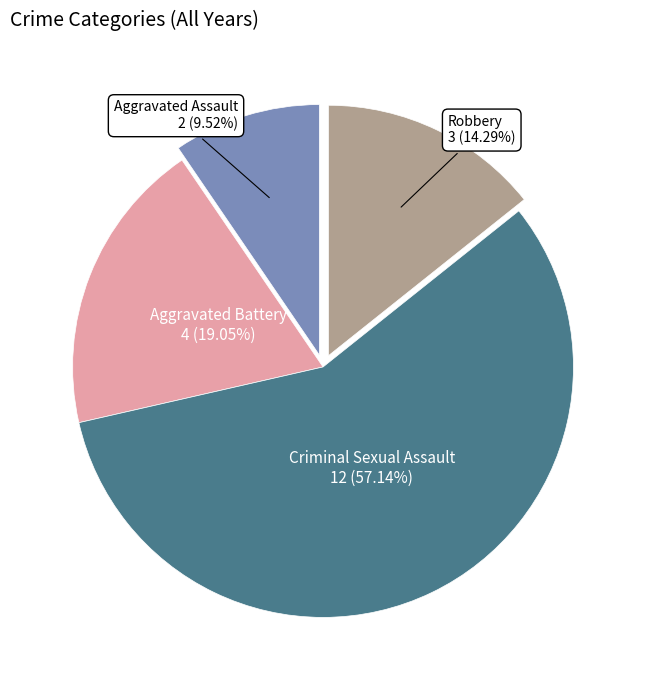

Does any single category account for the majority?

Yes